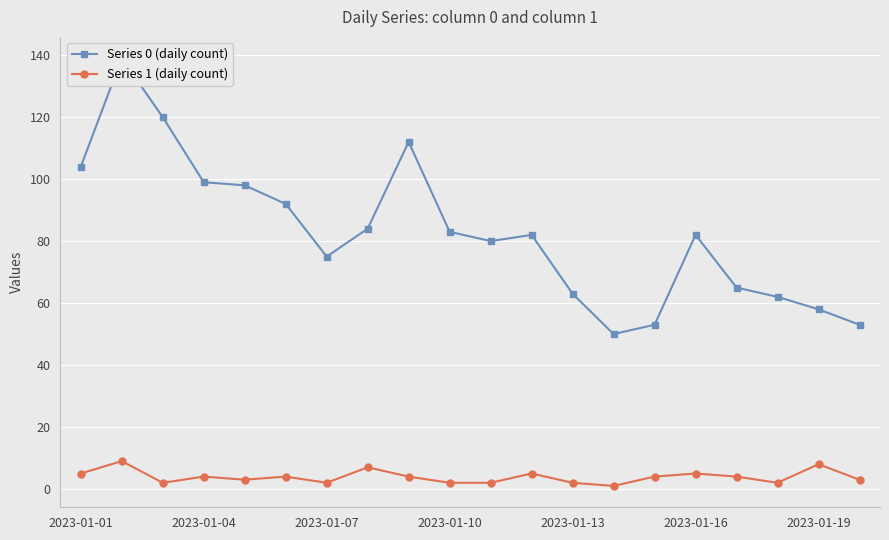

How many values in the Series 1 (daily count) series are below 4?

9